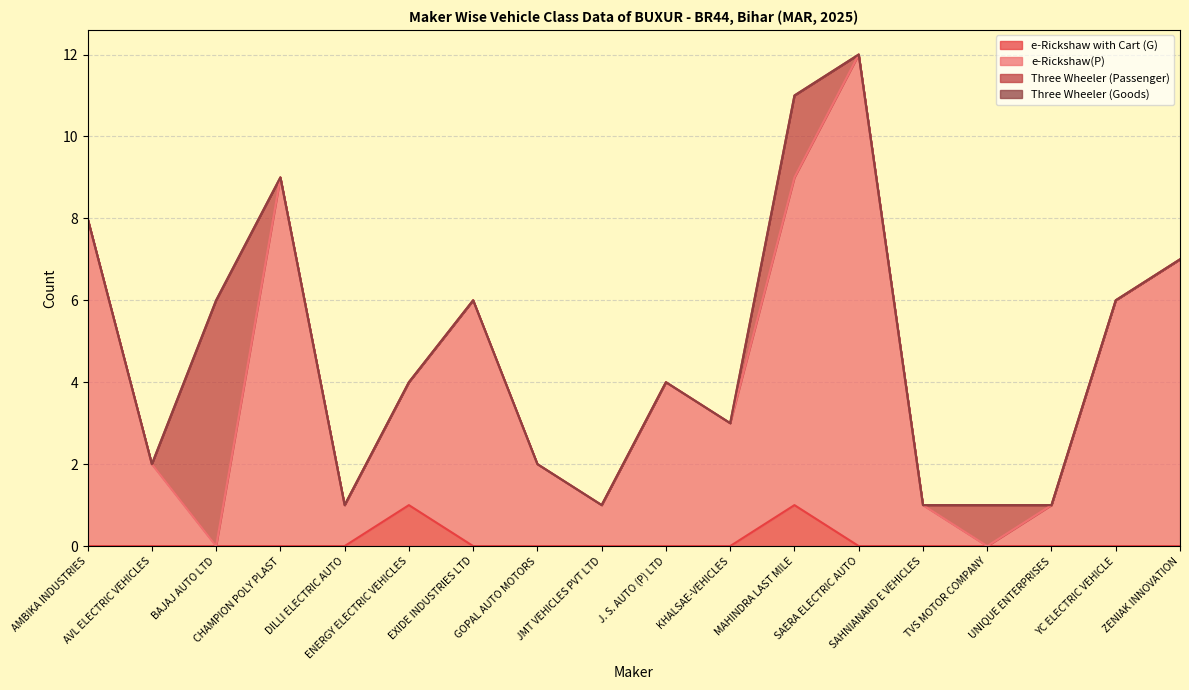

How many data points in e-Rickshaw(P) are less than 4?

9